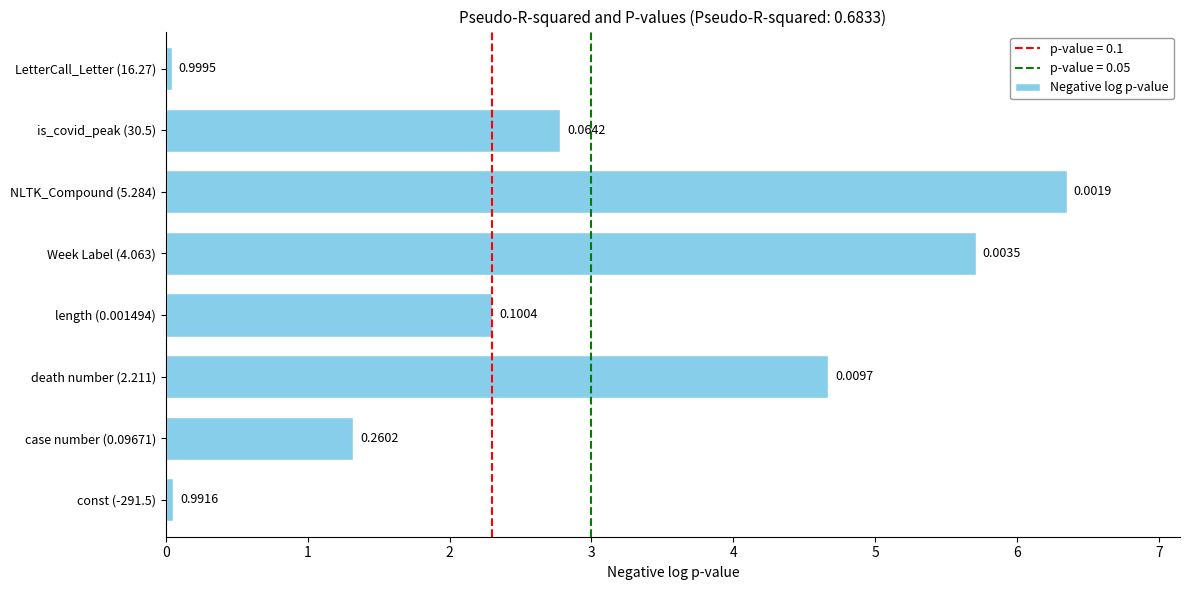

Between is_covid_peak (30.5) and LetterCall_Letter (16.27), which is larger?

is_covid_peak (30.5)